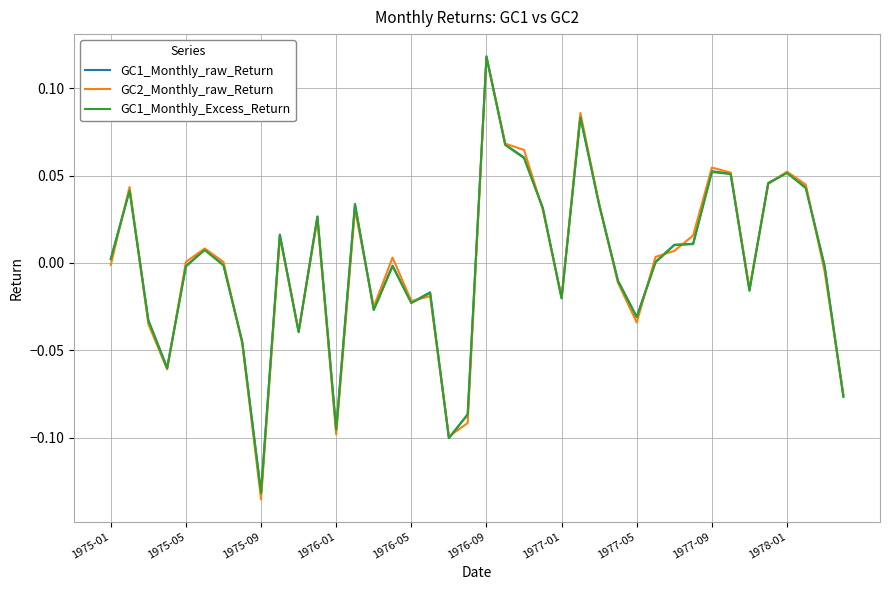

In GC1_Monthly_Excess_Return, how many points are lower than both neighbors (excluding endpoints)?

10